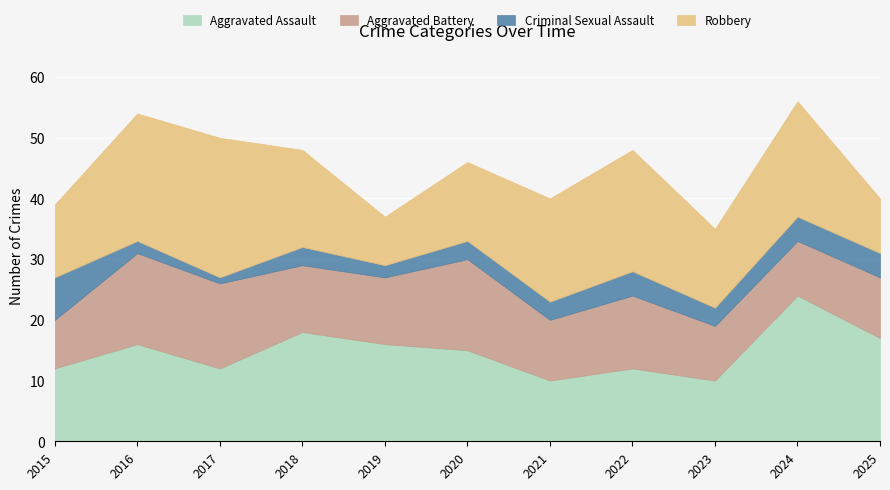

What is the maximum value shown in the chart?

24